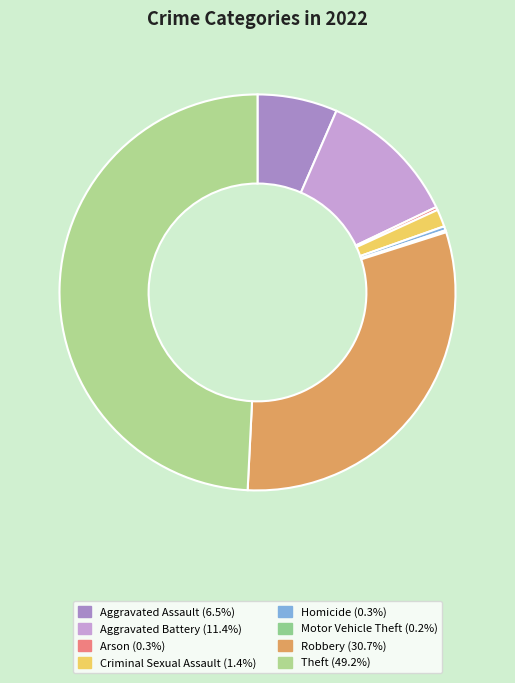

Approximately how many times larger is the value at Aggravated Battery compared to Motor Vehicle Theft?

68.0